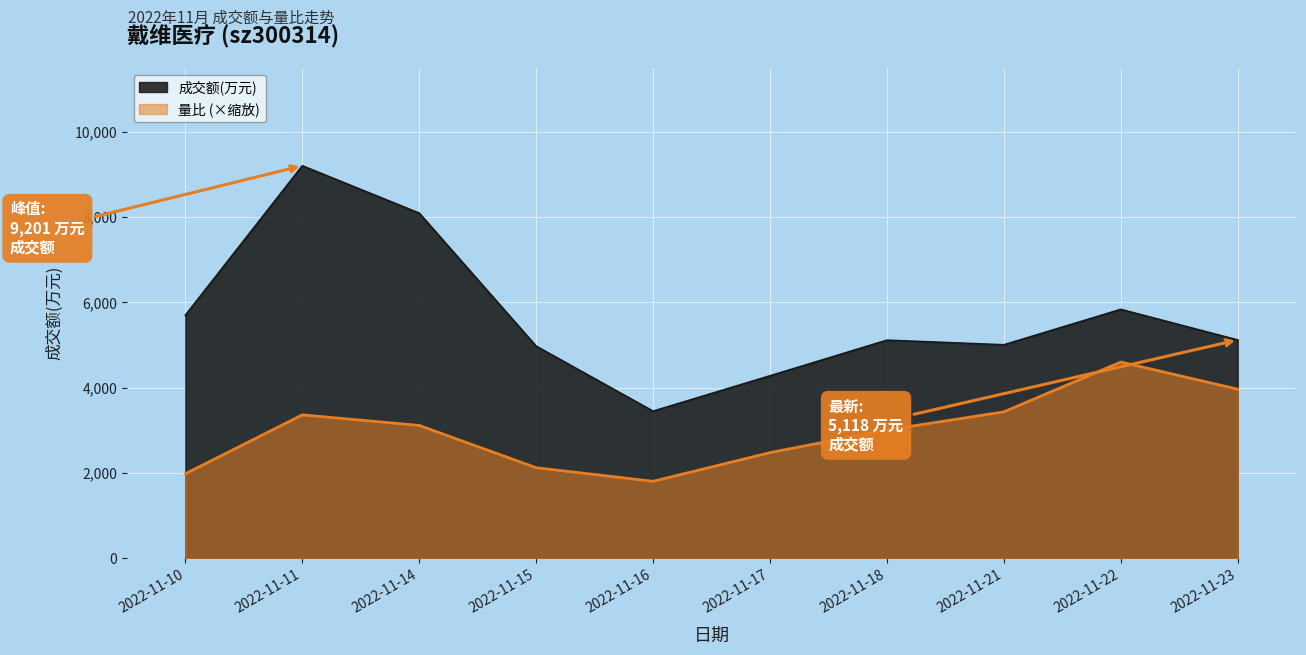

True or false: 量比 has more than 0 points higher than both neighbors.

True